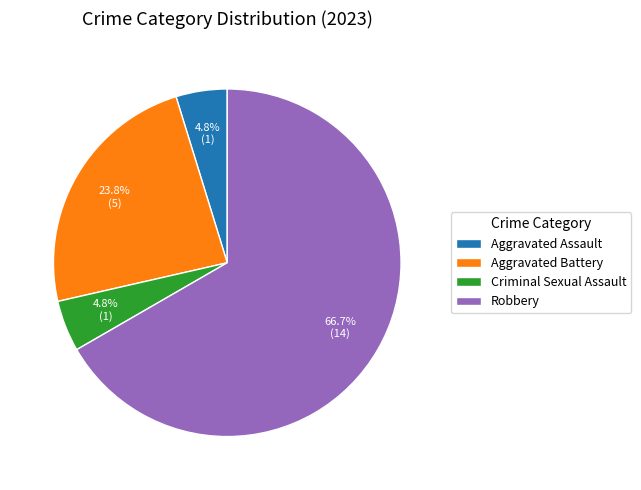

To the nearest percent, what is the average slice percentage?

25%